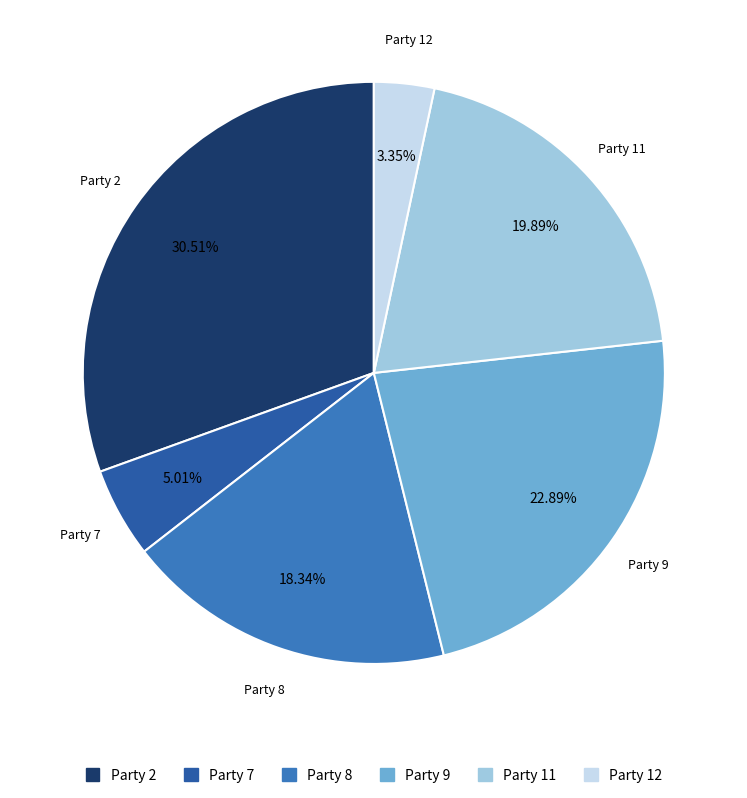

Approximately how many times larger is the value at Party 9 compared to Party 8?

1.2